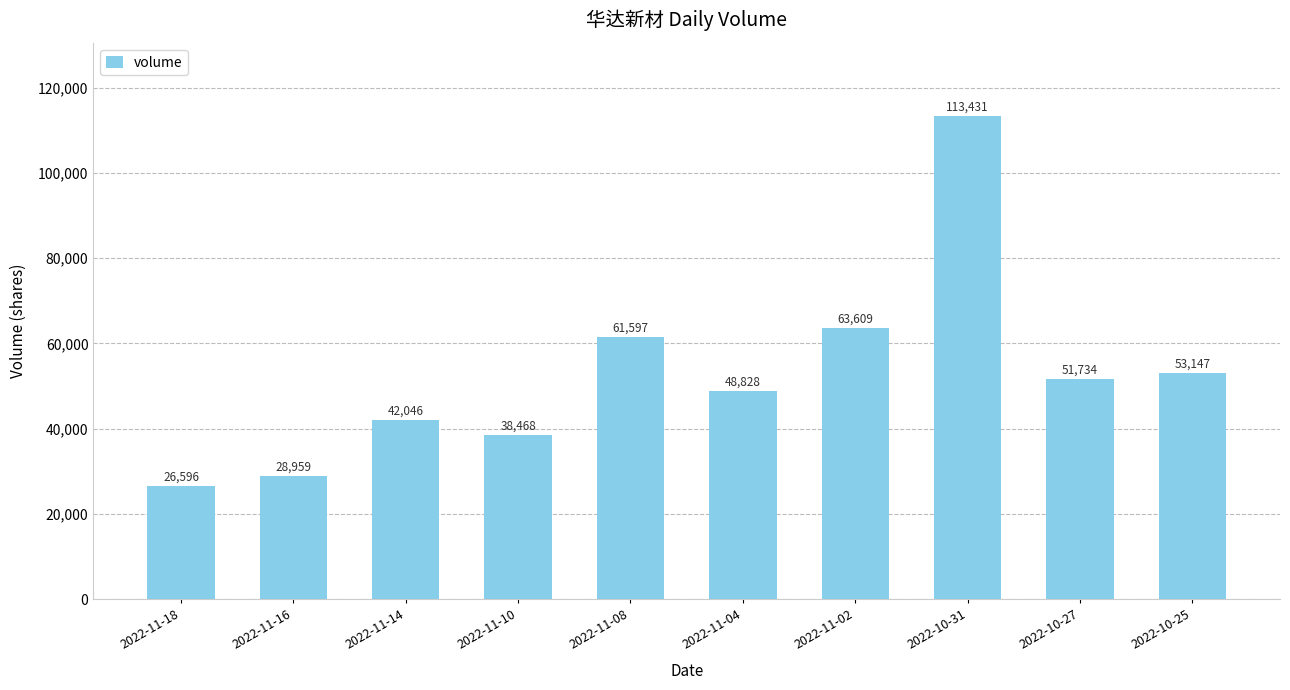

What is the difference between the values at 2022-10-27 and 2022-11-02?

11875